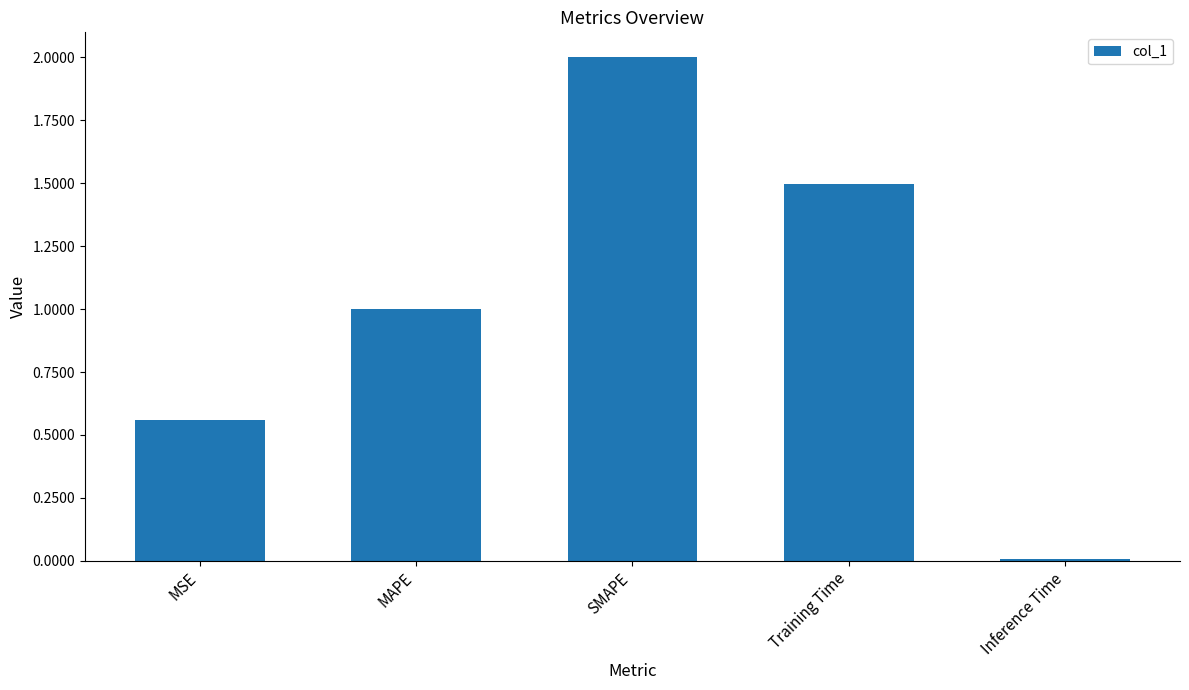

What is the sum of all values?

5.1